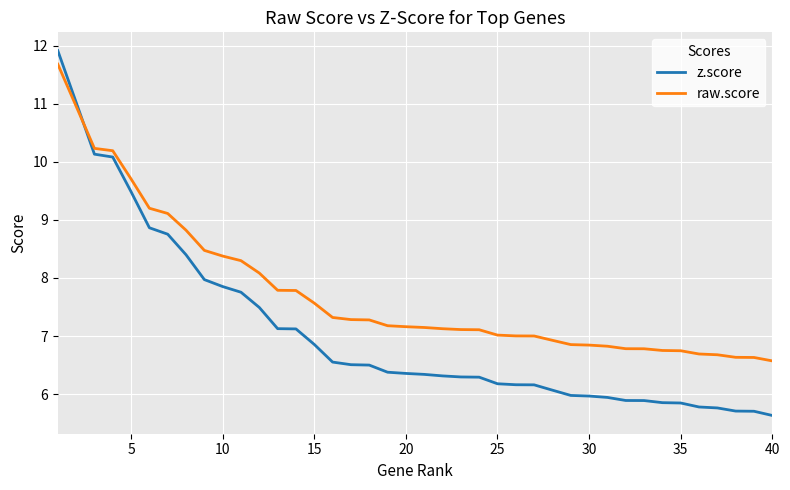

Which series has the widest spread of values?

z.score